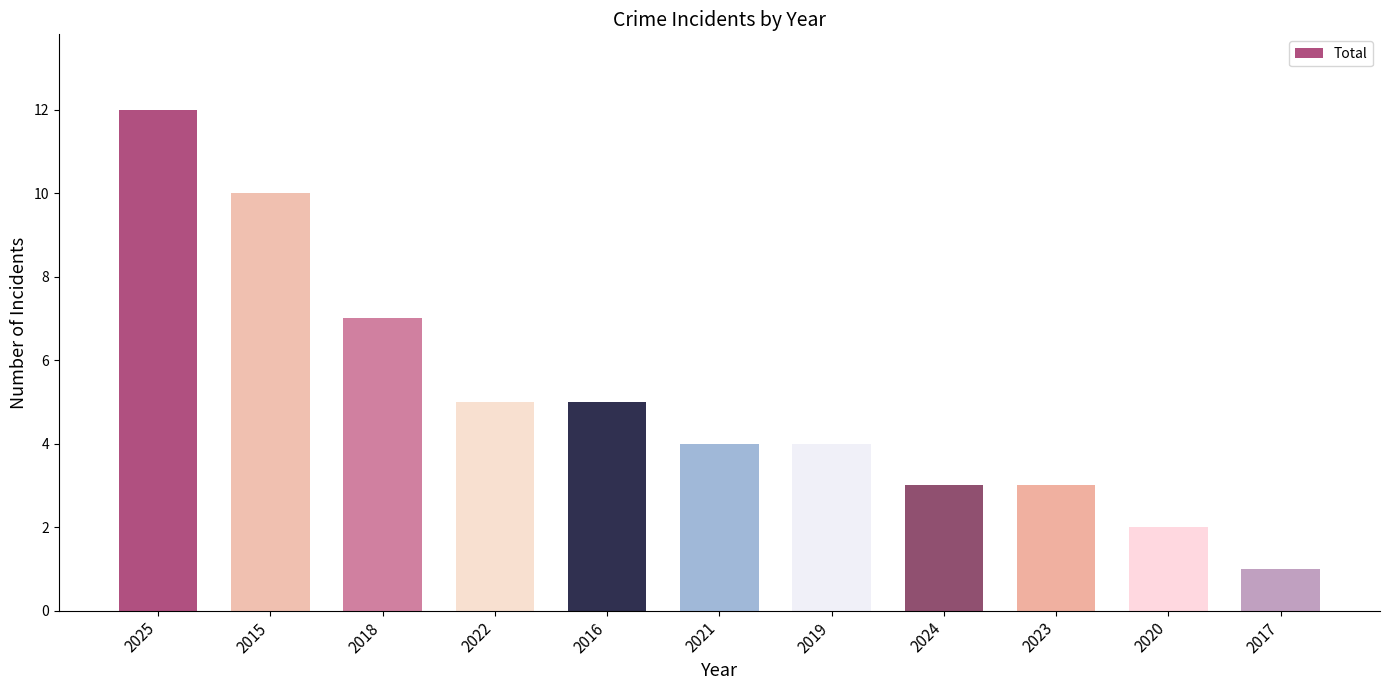

What is the sum of the values at 2018 and 2020?

9